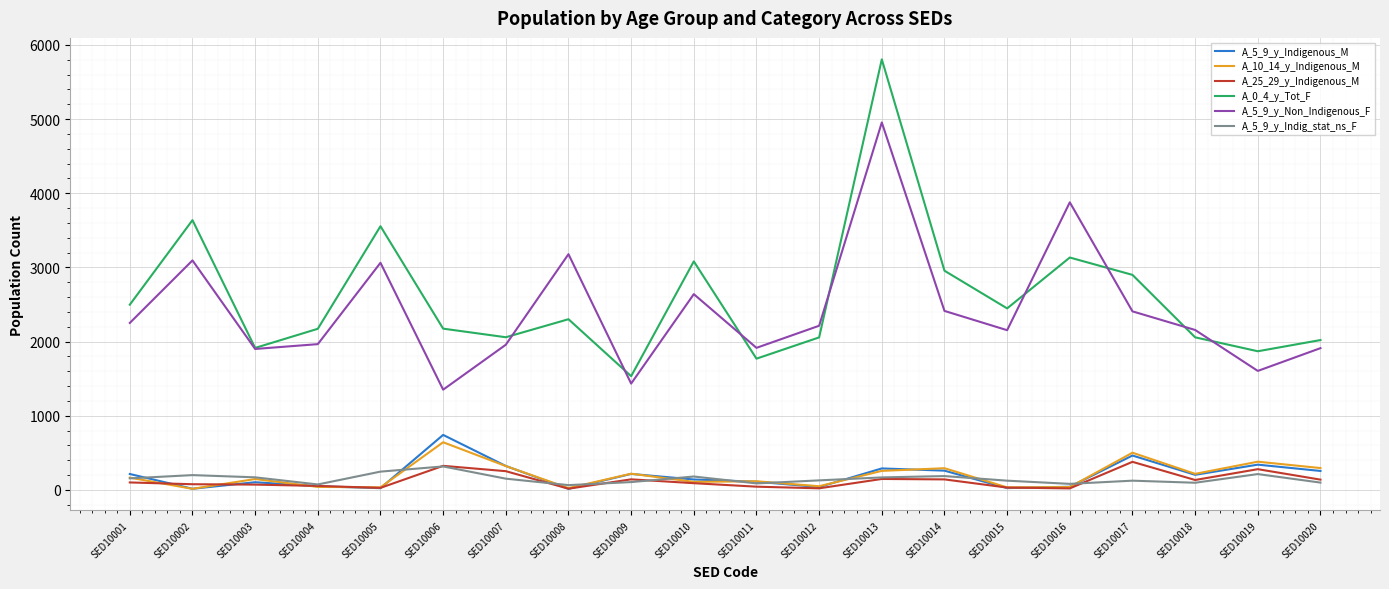

What is the sum of all A_25_29_y_Indigenous_M values?

2502